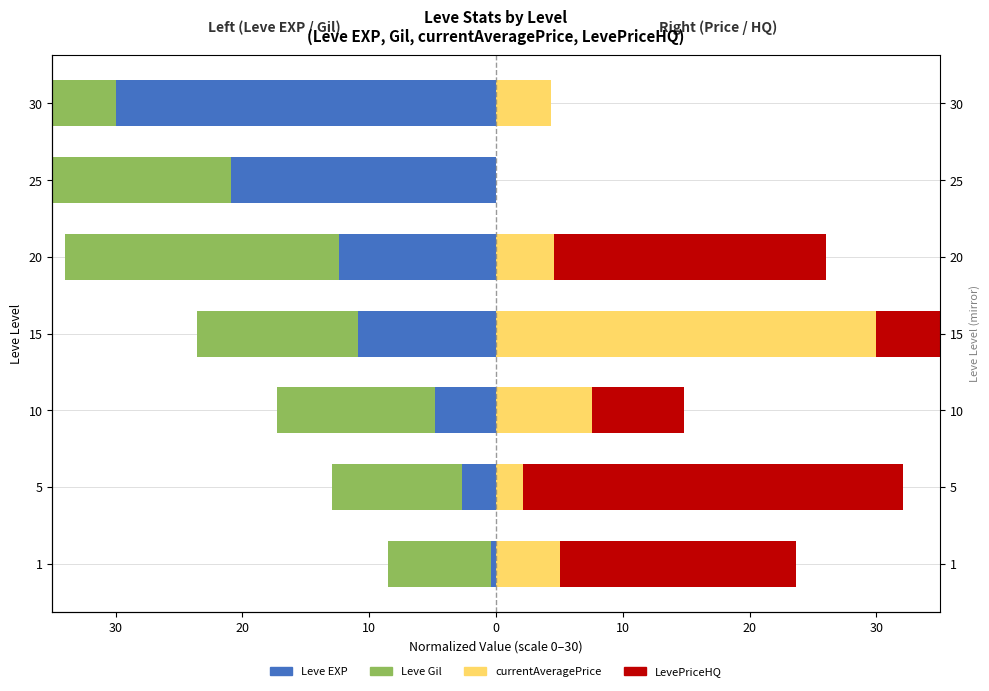

Between 15 and 1, which is larger?

1